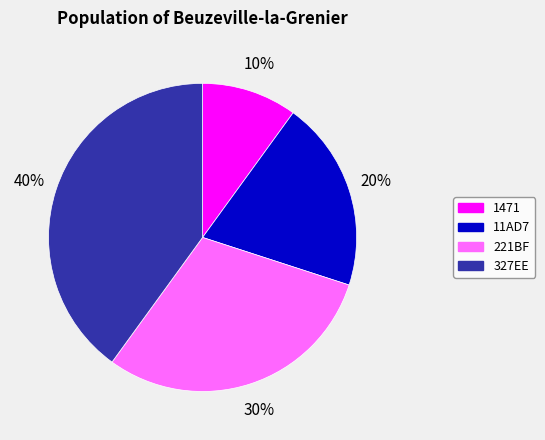

Rank the categories by value from lowest to highest.

1471, 11AD7, 221BF, 327EE